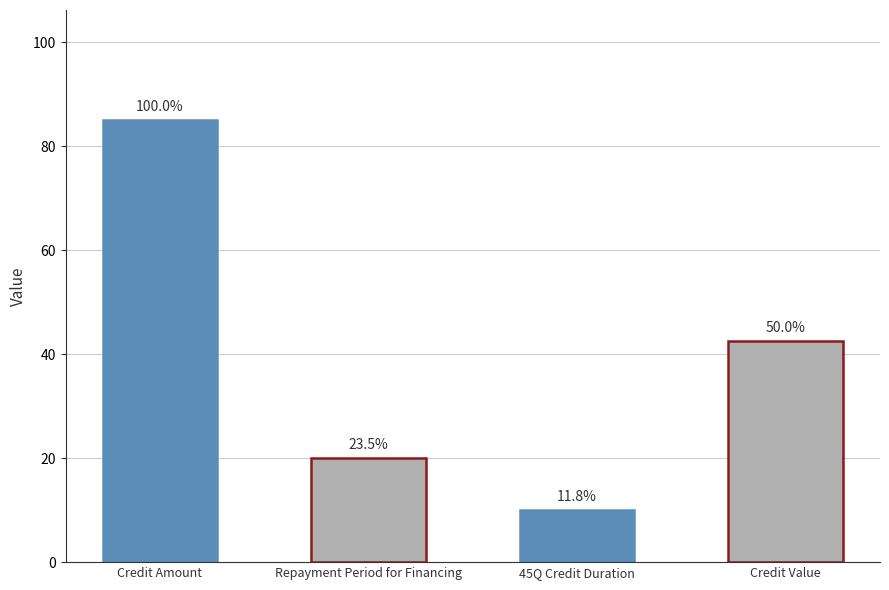

How many bars are there in total?

4